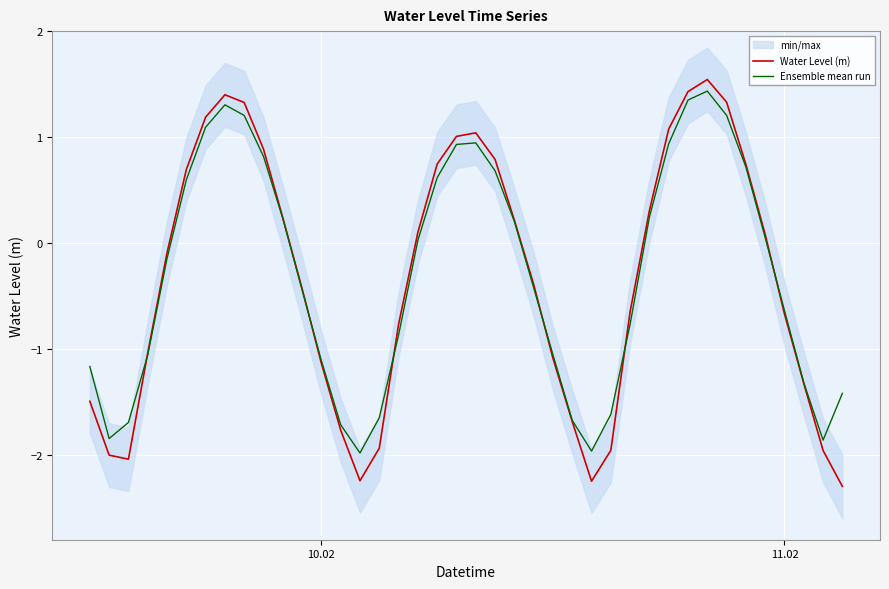

How many categories are shown in the chart?

40